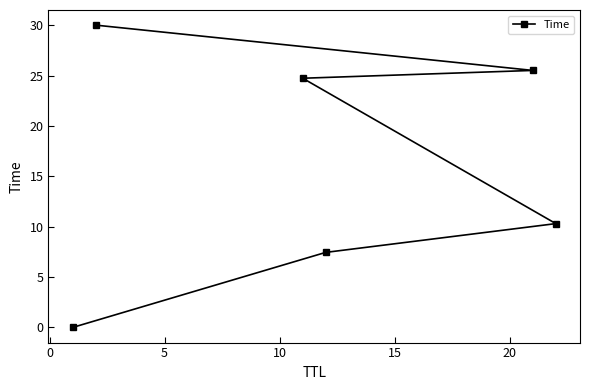

What is the value of the 6th point from the left?

10.3